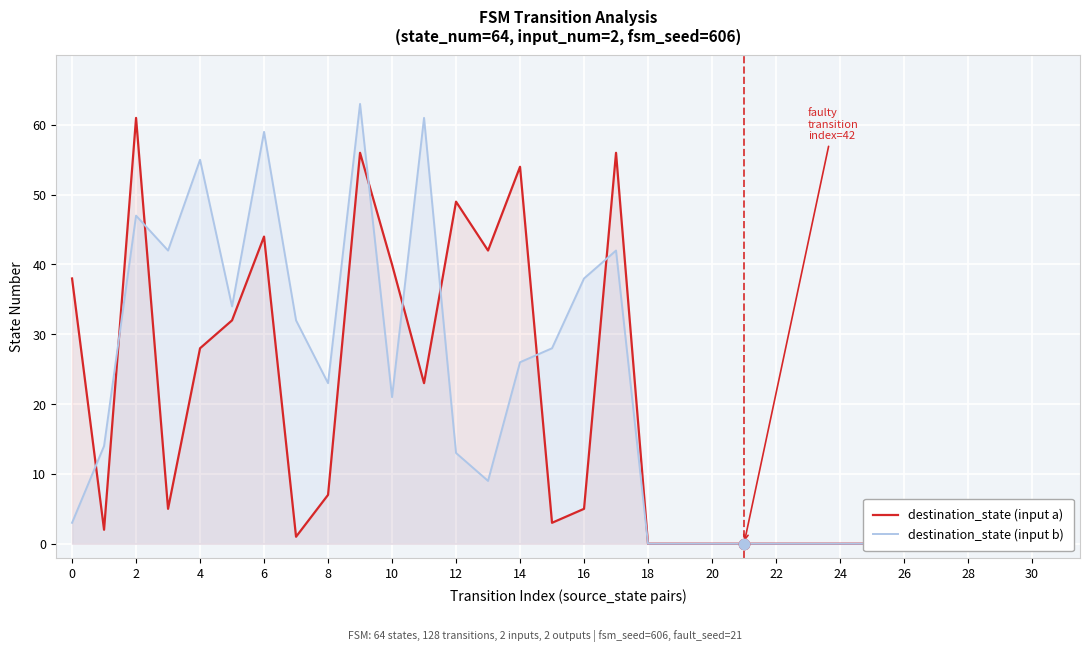

Which series contains the highest Y value?

destination_state (input b)